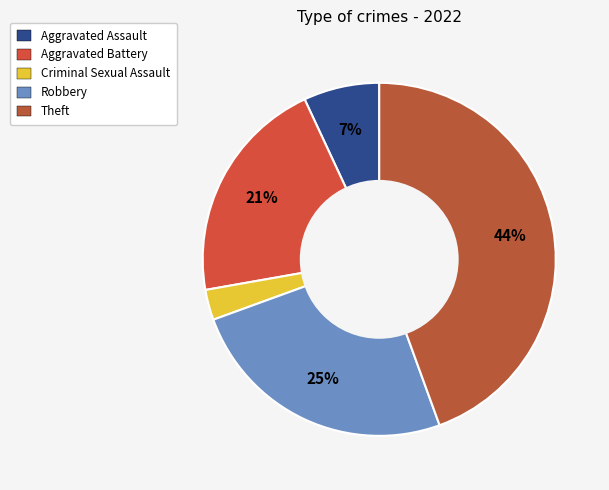

What percentage is the Criminal Sexual Assault slice, to the nearest percent?

3%